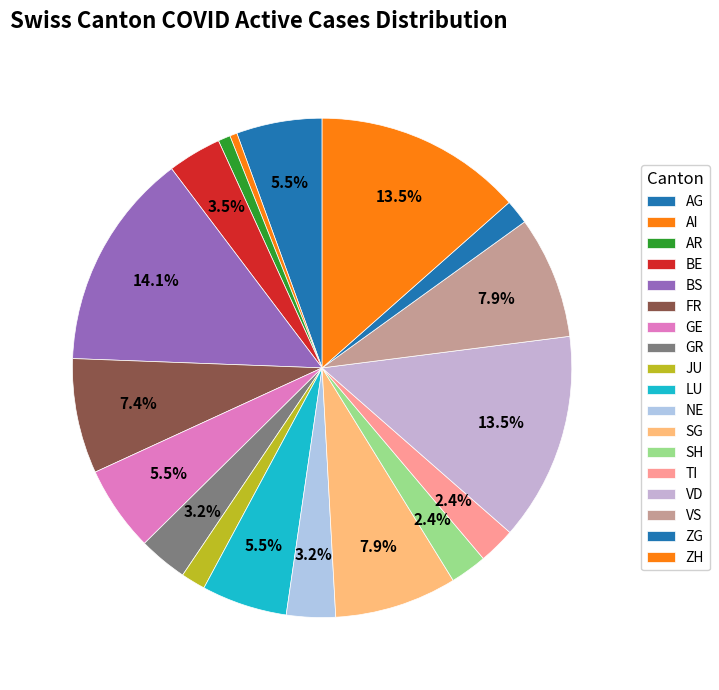

Count the number of slices in the pie.

18